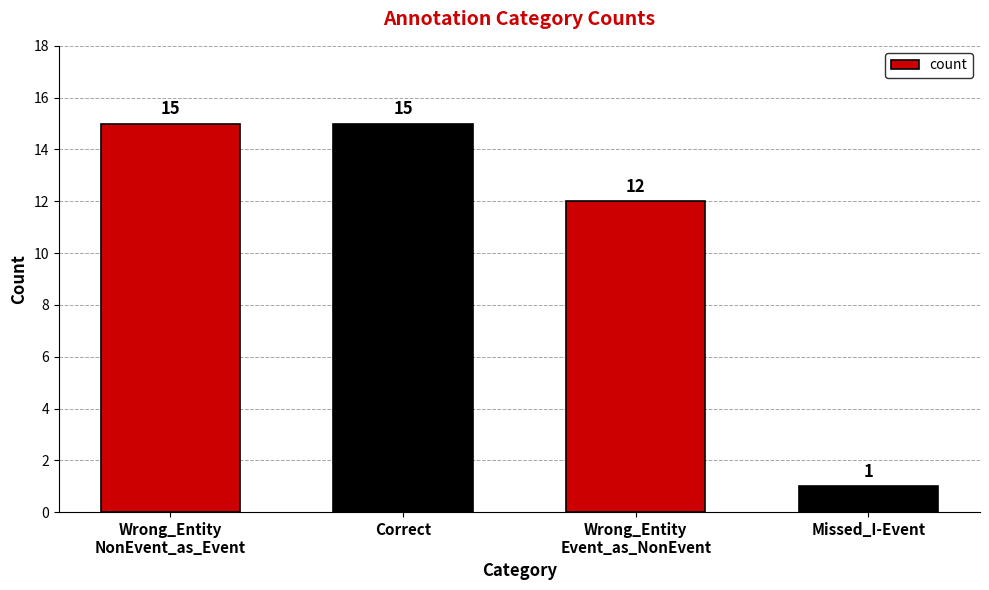

Is it true that the value at Wrong_Entity
NonEvent_as_Event is 15?

True